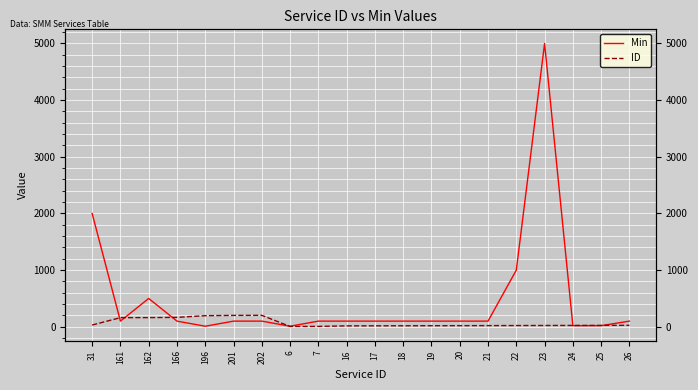

Where do Min and ID first cross each other?

31 and 161